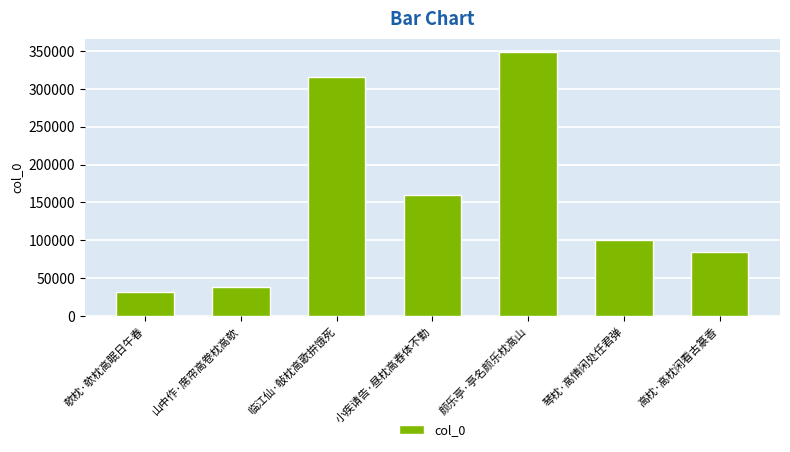

What is the approximate value at 琴枕·高情闲处任君弹, to the nearest 10?

99900